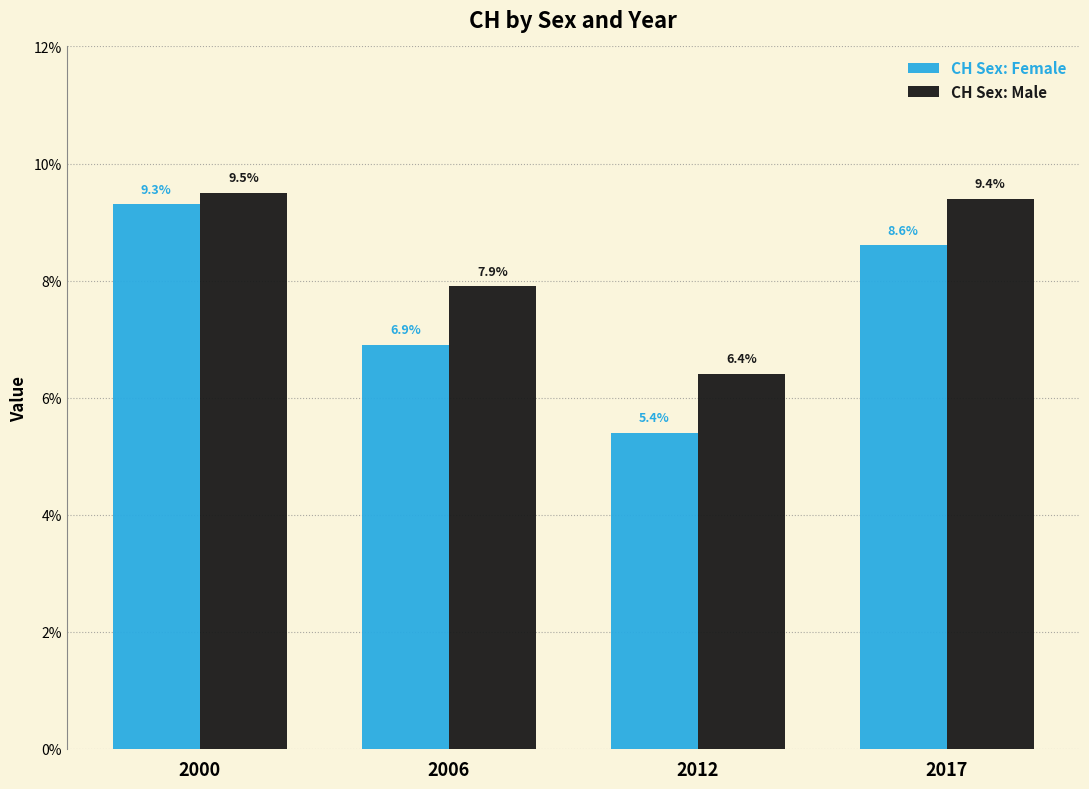

At which label does CH Sex: Female reach its minimum?

2012